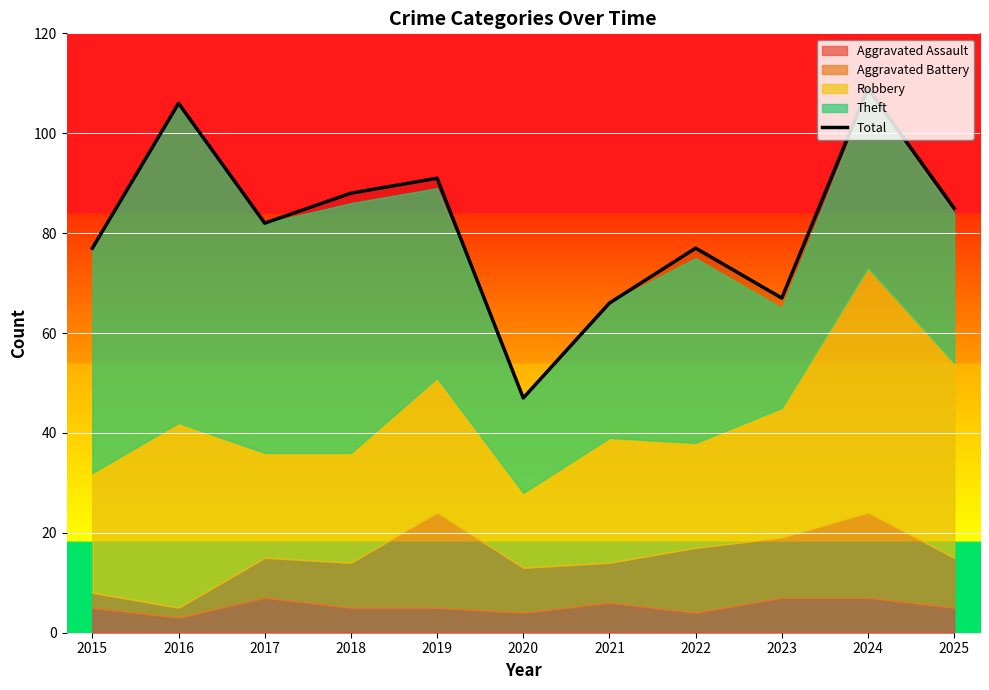

What is the value of the 4th point from the left?

88